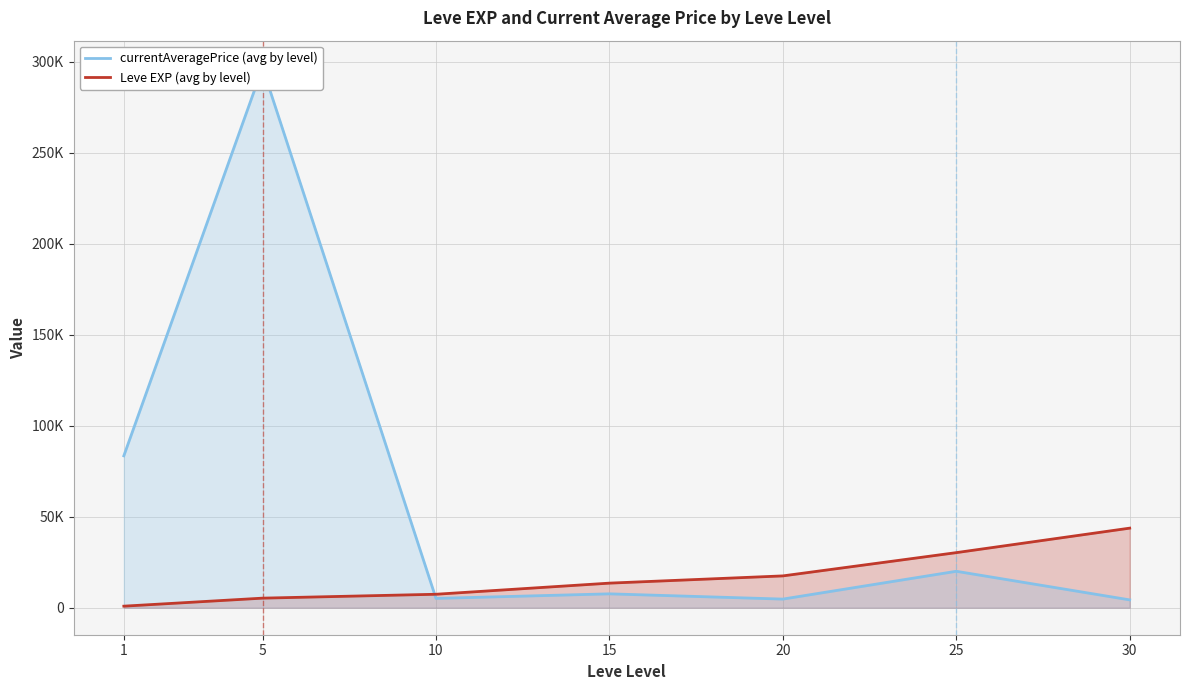

What is the average value of the currentAveragePrice (avg by level) series?

60293.8